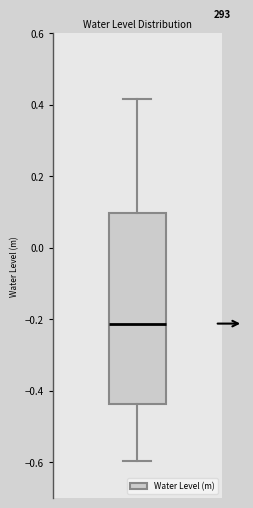

Where is the upper edge of the box on the y-axis? The values are not printed on the chart, so give them approximately, as read against the axis.

0.10